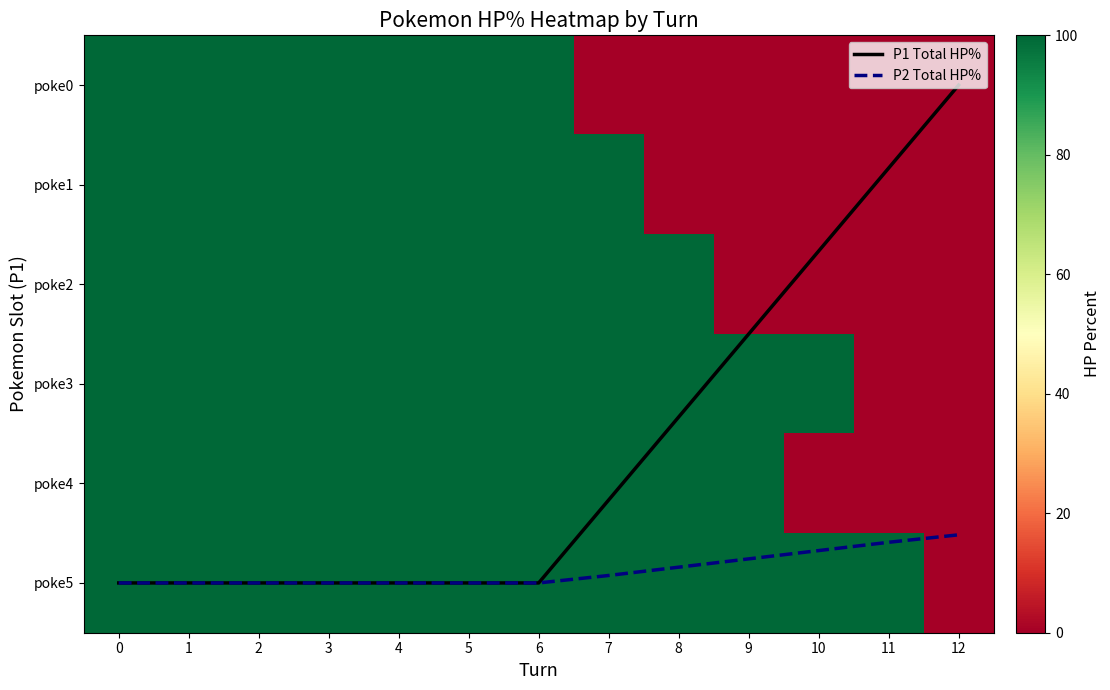

The value of P1 Total HP% at 0 is 2.5. True or false?

False